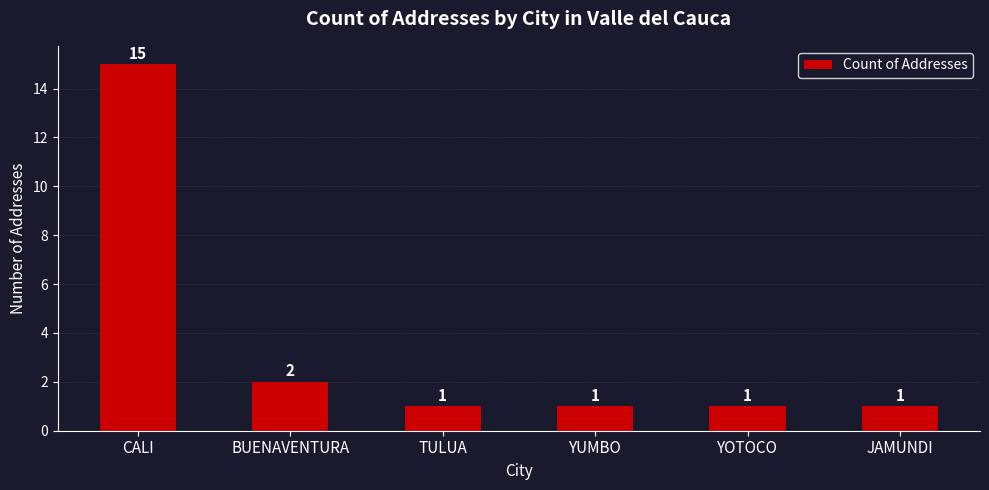

Between BUENAVENTURA and CALI, which is larger?

CALI